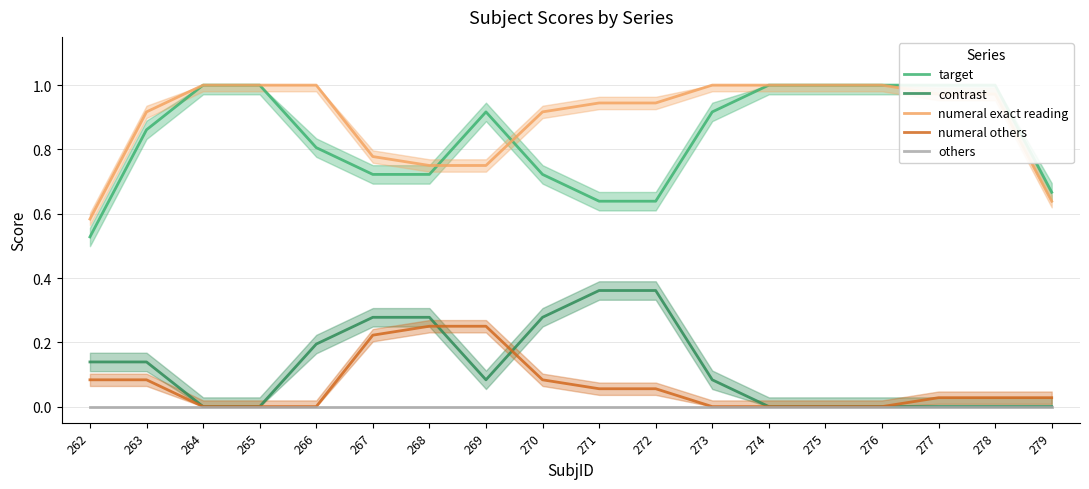

What is the difference between the highest and lowest values at 278?

1.0